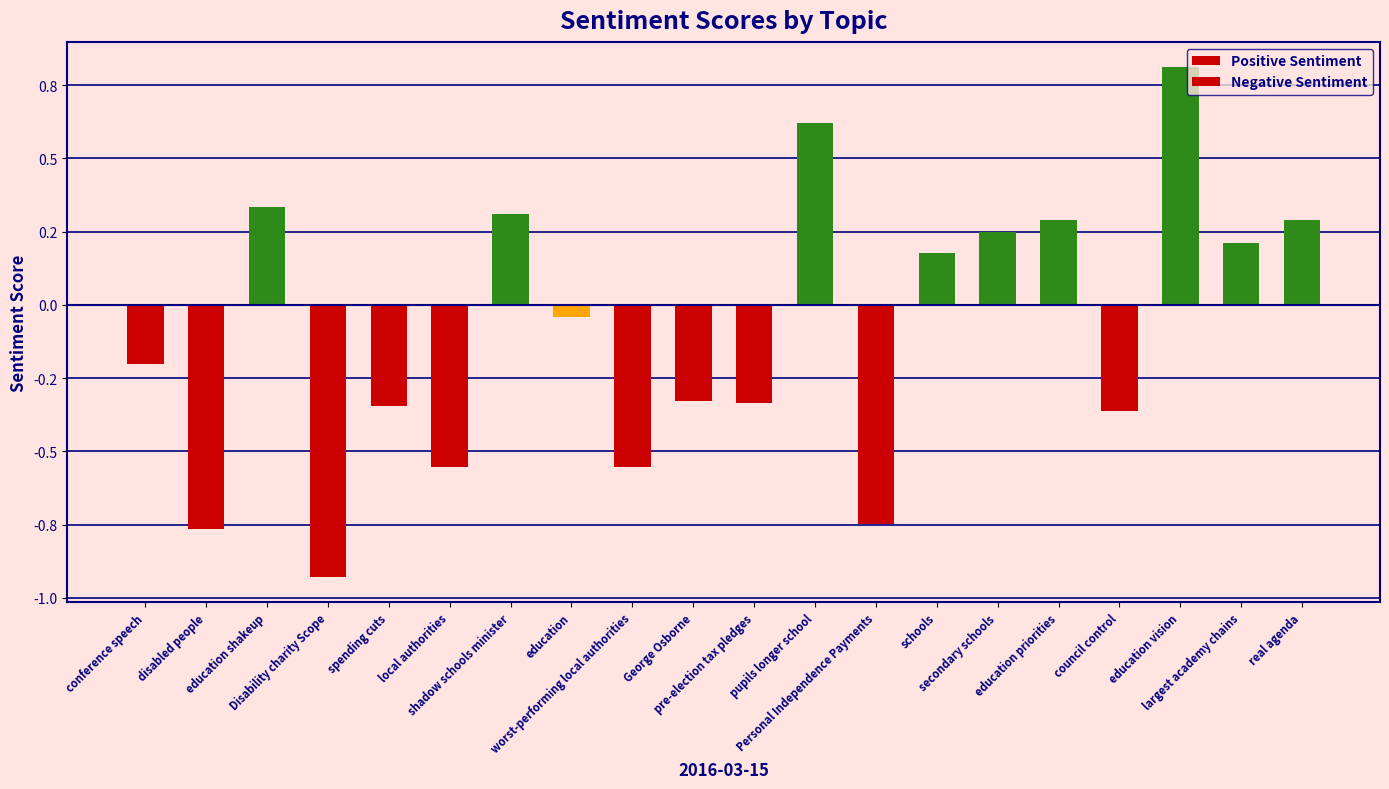

List the labels in order of Positive Sentiment value, largest first.

education vision, pupils longer school, education shakeup, shadow schools minister, education priorities, real agenda, secondary schools, largest academy chains, schools, conference speech, disabled people, Disability charity Scope, spending cuts, local authorities, education, worst-performing local authorities, George Osborne, pre-election tax pledges, Personal Independence Payments, council control